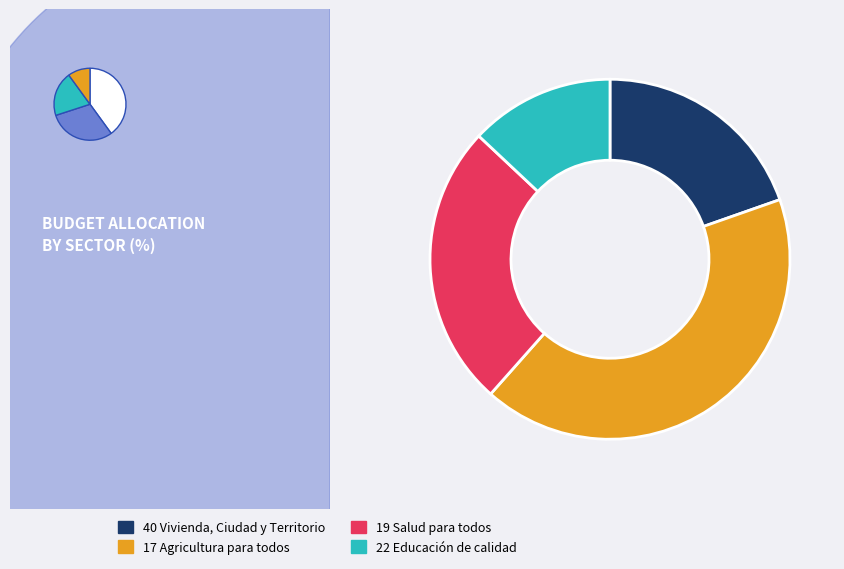

True or false: 22 Educación de calidad accounts for 21% of the total.

False